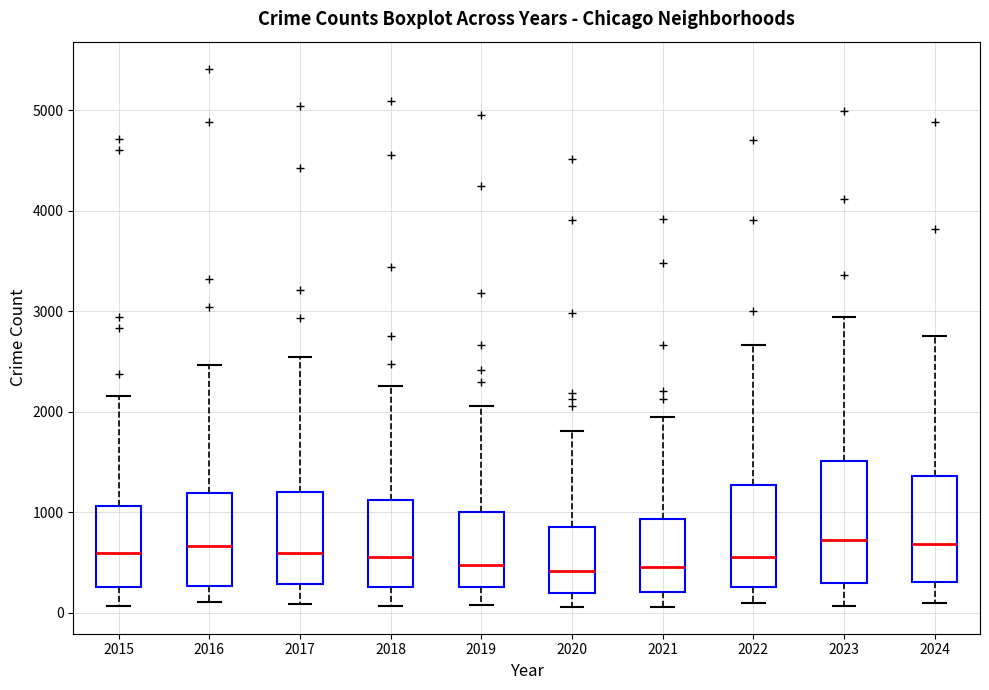

Comparing the boxes themselves (not the whiskers), which one is the tallest?

2023